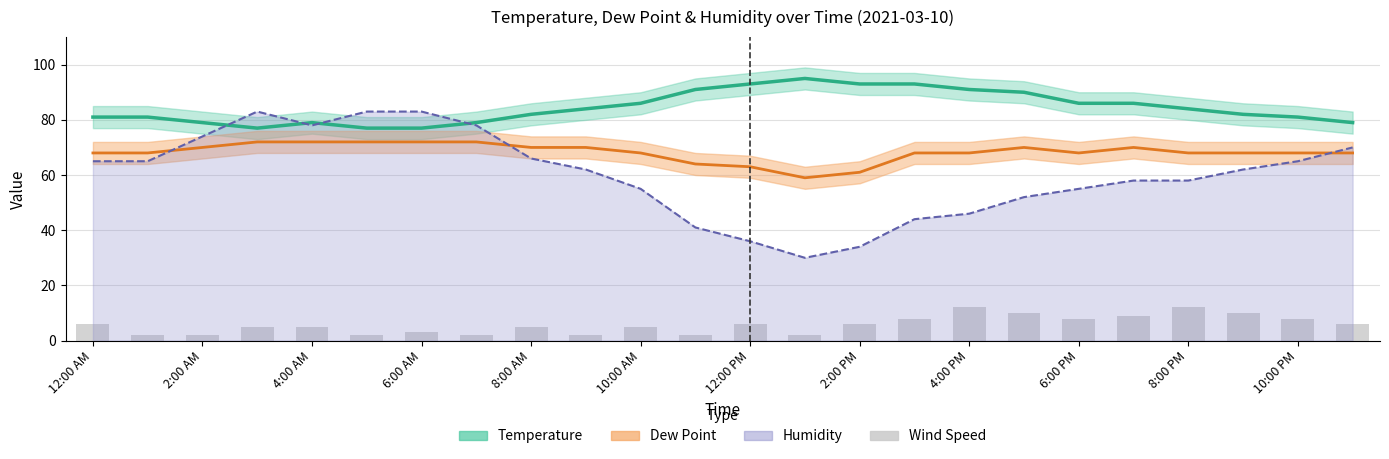

Which category has the highest value in the Dew Point series?

6:00 AM